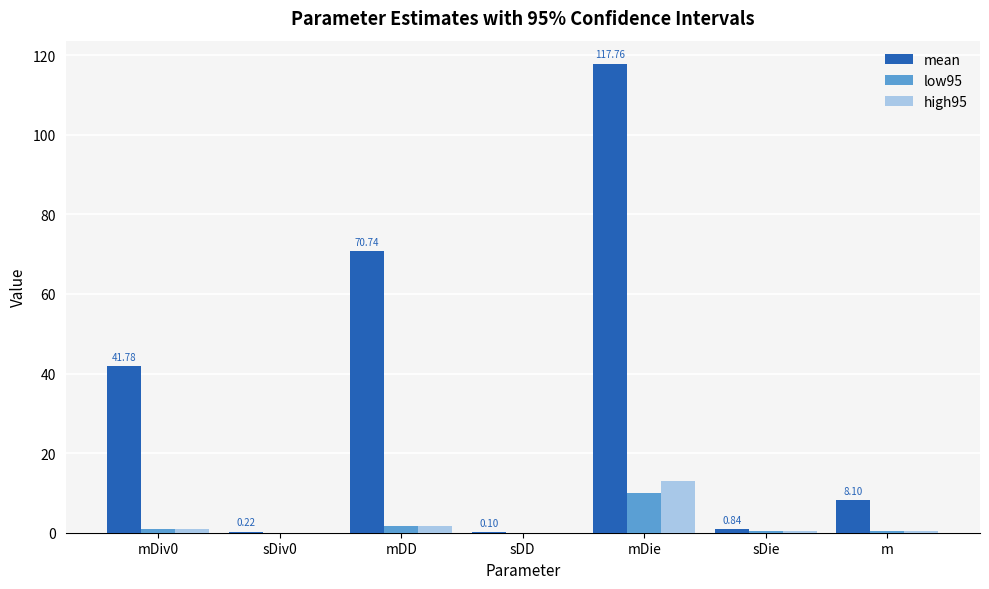

Which category has the highest value across all series?

mDie